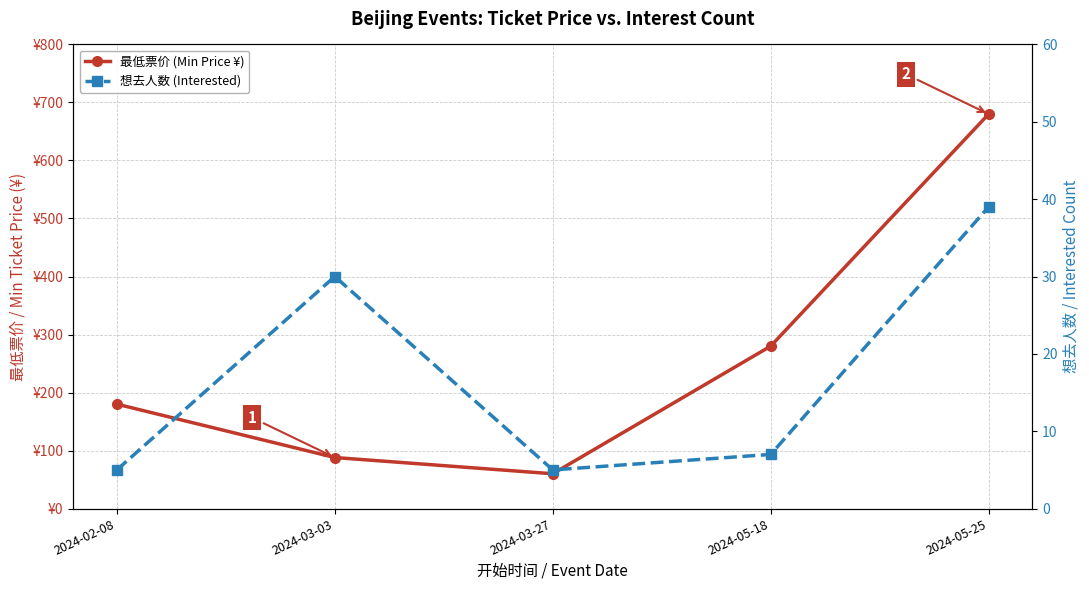

True or false: 最低票价 (Min Price ¥) and 想去人数 (Interested) intersect in this chart.

False